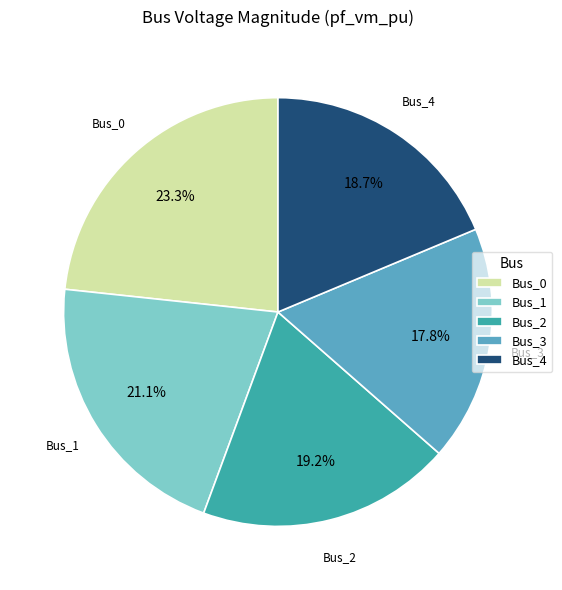

Between Bus_2 and Bus_3, which is larger?

Bus_2